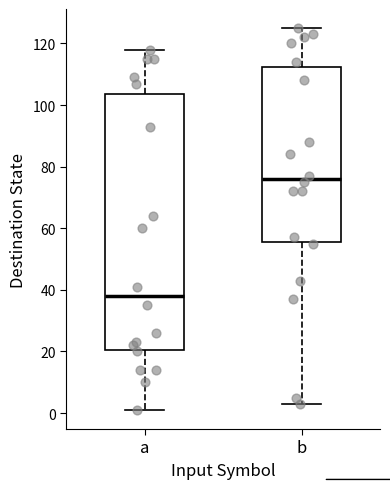

Reading left to right, transcribe this box plot: for each box, give where its median line is, the range the box spans, and where its two whiskers end, as read against the y-axis. The values are not printed on the chart, so give them approximately, as read against the axis.

a: median 38, box 20 to 104, whiskers 2 to 118
b: median 76, box 56 to 112, whiskers 4 to 126